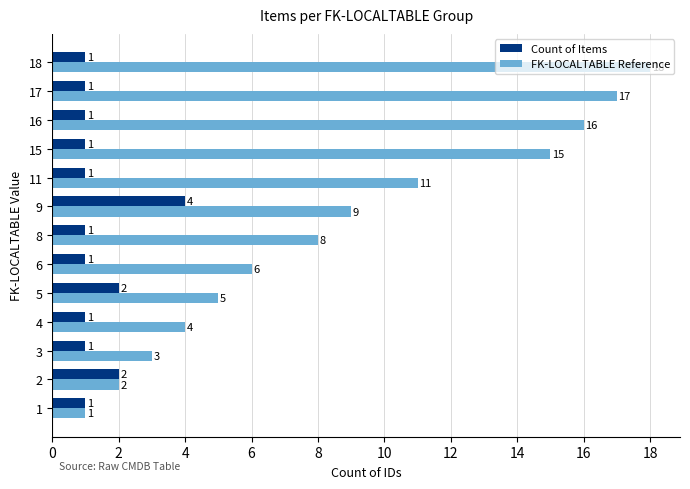

Rank the series by their average value, from lowest to highest.

Count of Items, FK-LOCALTABLE Reference